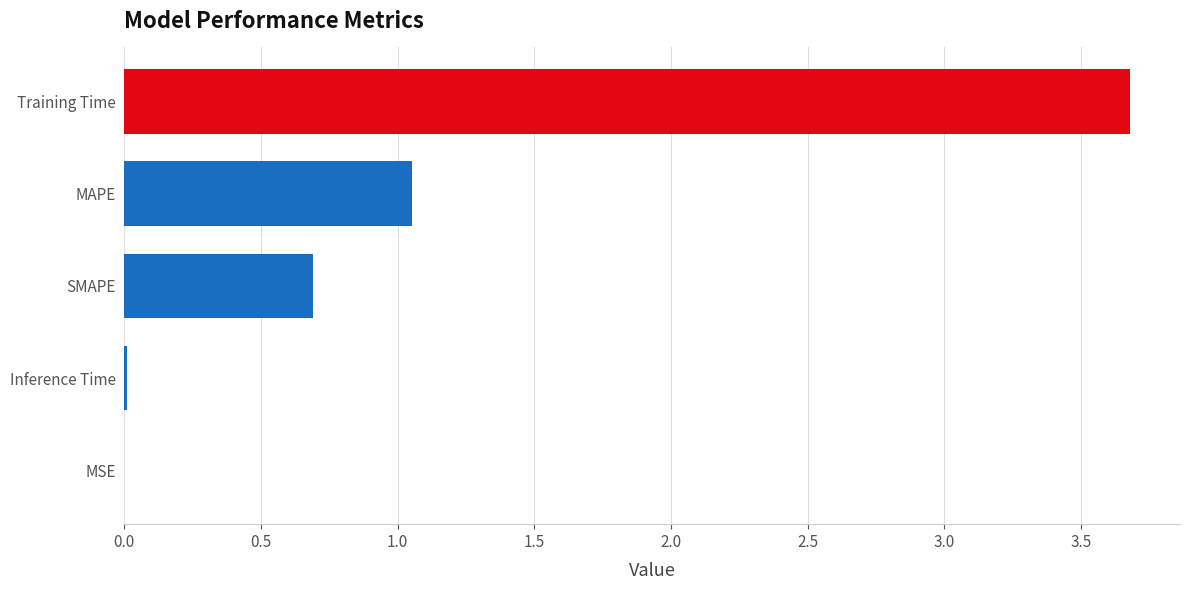

Are the bars grouped side by side (vs. stacked)?

No